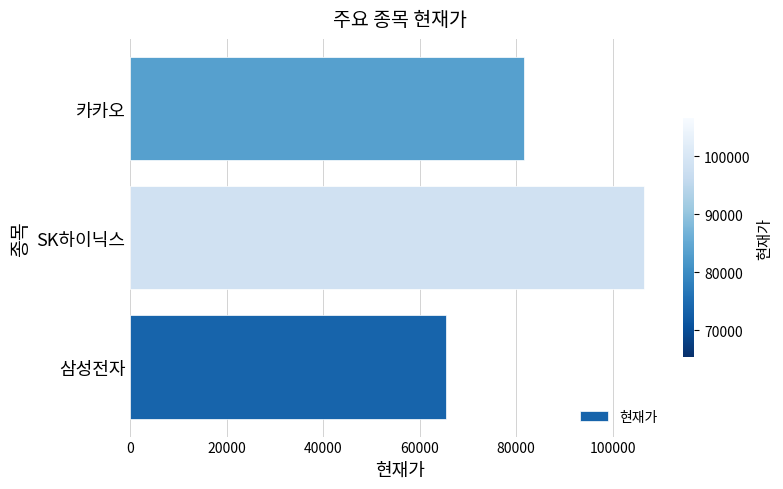

What is the approximate value at 삼성전자, to the nearest 50?

65400